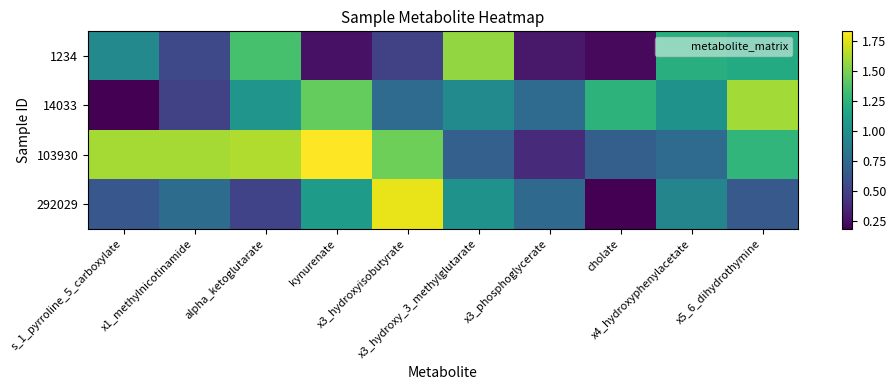

Reading left to right, list all the values displayed in this chart.

1234: s_1_pyrroline_5_carboxylate=1.0	x1_methylnicotinamide=0.5	alpha_ketoglutarate=1.3	kynurenate=0.3	x3_hydroxyisobutyrate=0.5	x3_hydroxy_3_methylglutarate=1.6	x3_phosphoglycerate=0.3	cholate=0.2	x4_hydroxyphenylacetate=1.2	x5_6_dihydrothymine=1.2
14033: s_1_pyrroline_5_carboxylate=0.2	x1_methylnicotinamide=0.5	alpha_ketoglutarate=1.0	kynurenate=1.4	x3_hydroxyisobutyrate=0.8	x3_hydroxy_3_methylglutarate=1.0	x3_phosphoglycerate=0.8	cholate=1.3	x4_hydroxyphenylacetate=1.0	x5_6_dihydrothymine=1.6
103930: s_1_pyrroline_5_carboxylate=1.6	x1_methylnicotinamide=1.6	alpha_ketoglutarate=1.6	kynurenate=1.8	x3_hydroxyisobutyrate=1.5	x3_hydroxy_3_methylglutarate=0.7	x3_phosphoglycerate=0.4	cholate=0.7	x4_hydroxyphenylacetate=0.8	x5_6_dihydrothymine=1.3
292029: s_1_pyrroline_5_carboxylate=0.6	x1_methylnicotinamide=0.8	alpha_ketoglutarate=0.5	kynurenate=1.1	x3_hydroxyisobutyrate=1.8	x3_hydroxy_3_methylglutarate=1.0	x3_phosphoglycerate=0.7	cholate=0.2	x4_hydroxyphenylacetate=0.9	x5_6_dihydrothymine=0.6